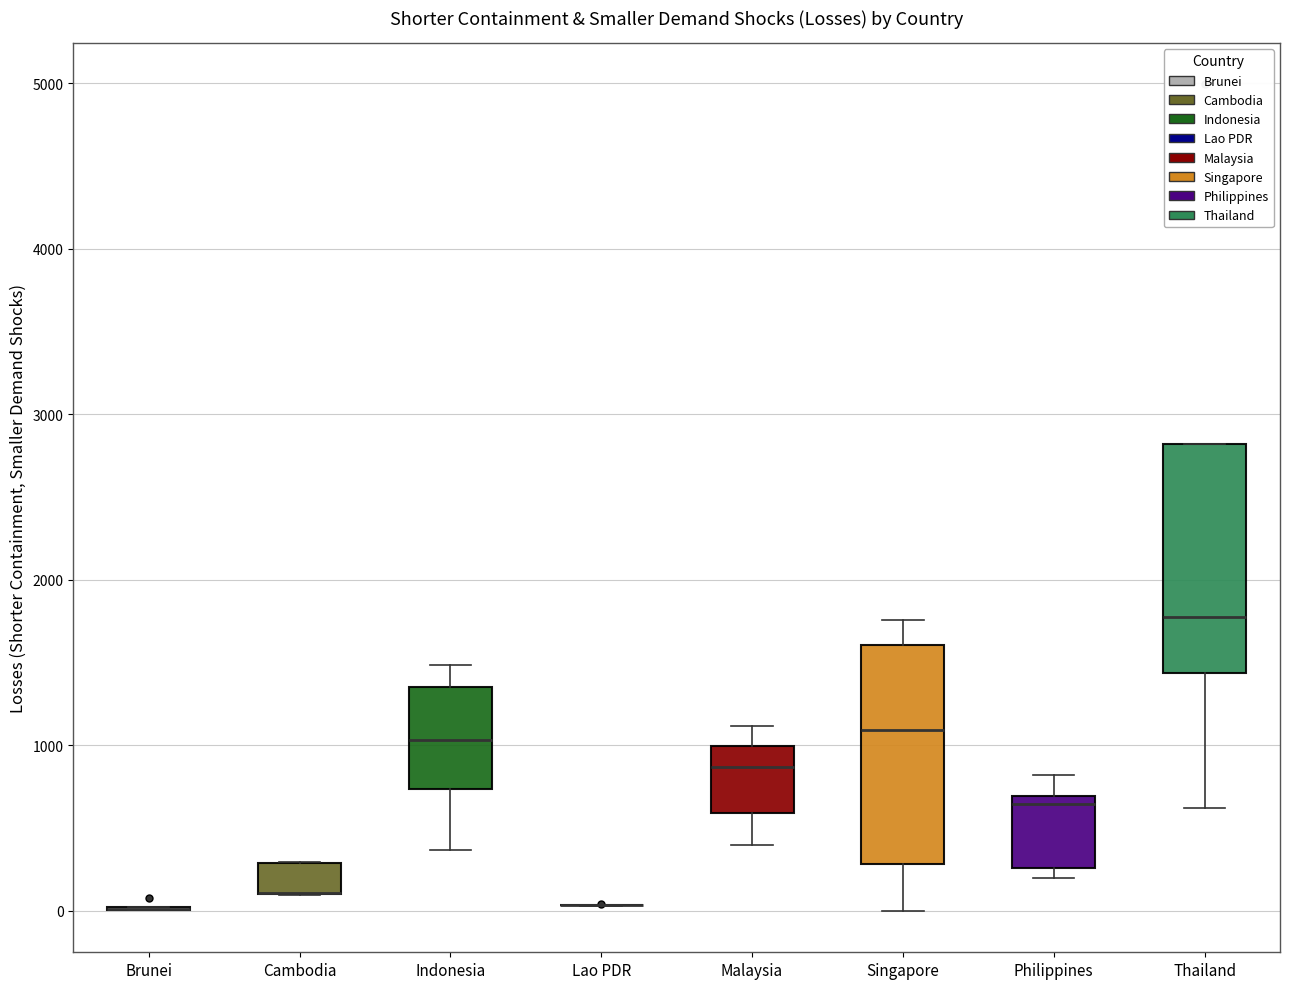

Where is the lower edge of the box for Malaysia on the y-axis? The values are not printed on the chart, so give them approximately, as read against the axis.

600